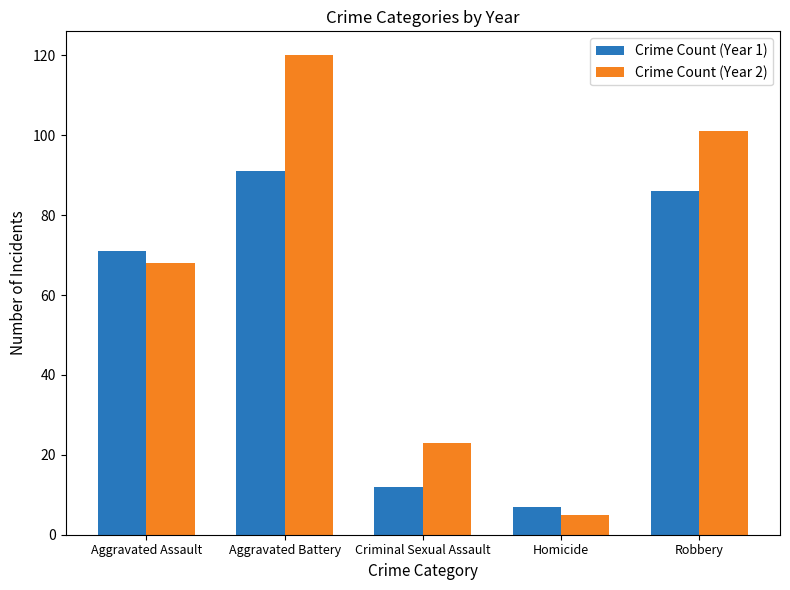

Where is Crime Count (Year 2) nearest to the value 62?

Aggravated Assault